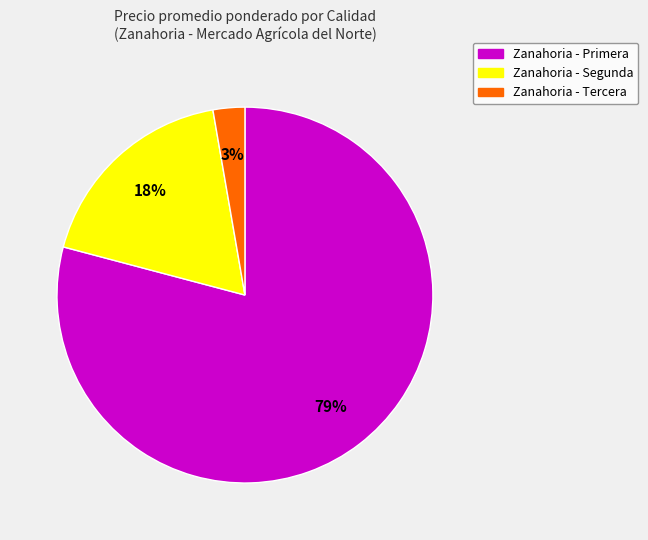

To the nearest percent, what is the average slice percentage?

33%